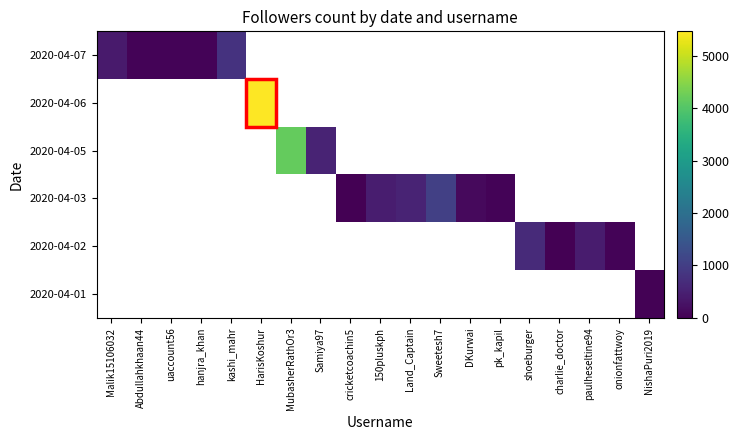

Between uaccount56 and cricketcoachin5, which is larger?

cricketcoachin5